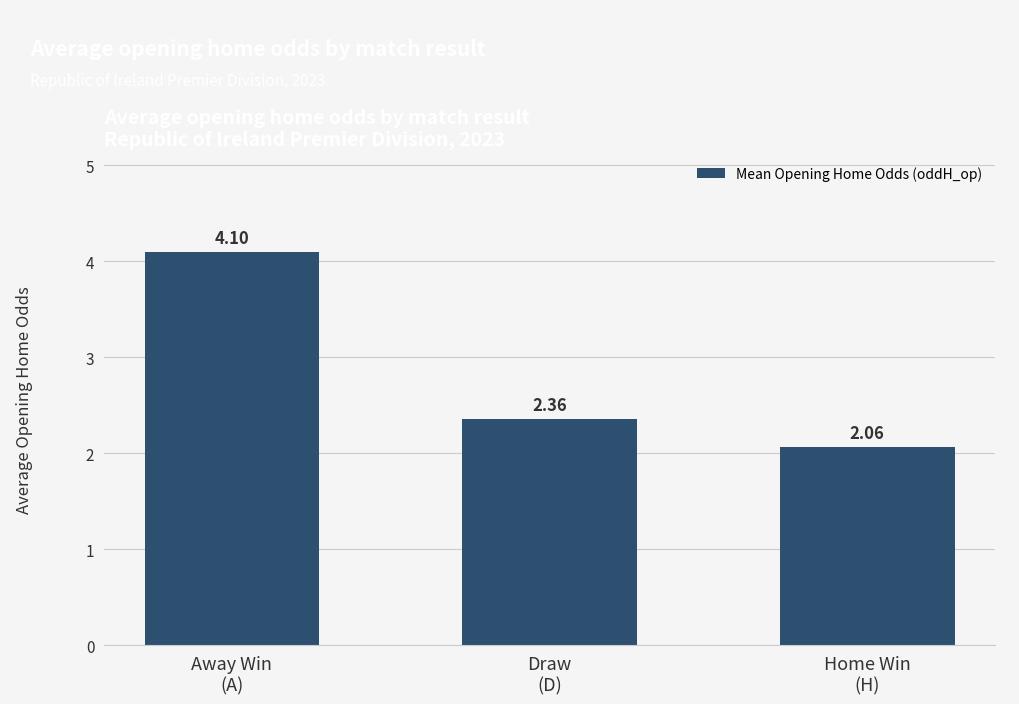

What is the average value?

2.8